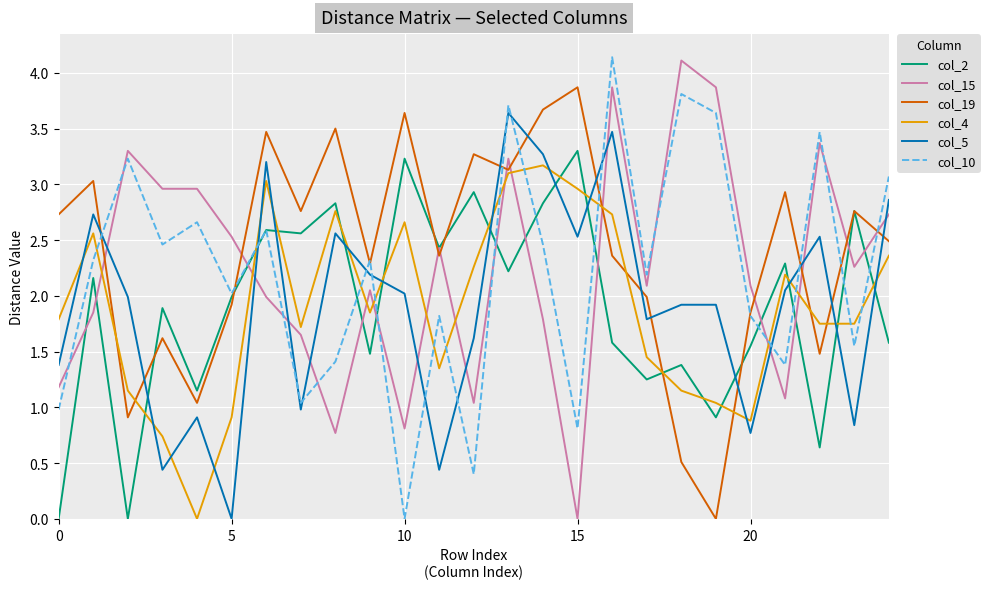

What is the highest value of the col_10 series?

4.1